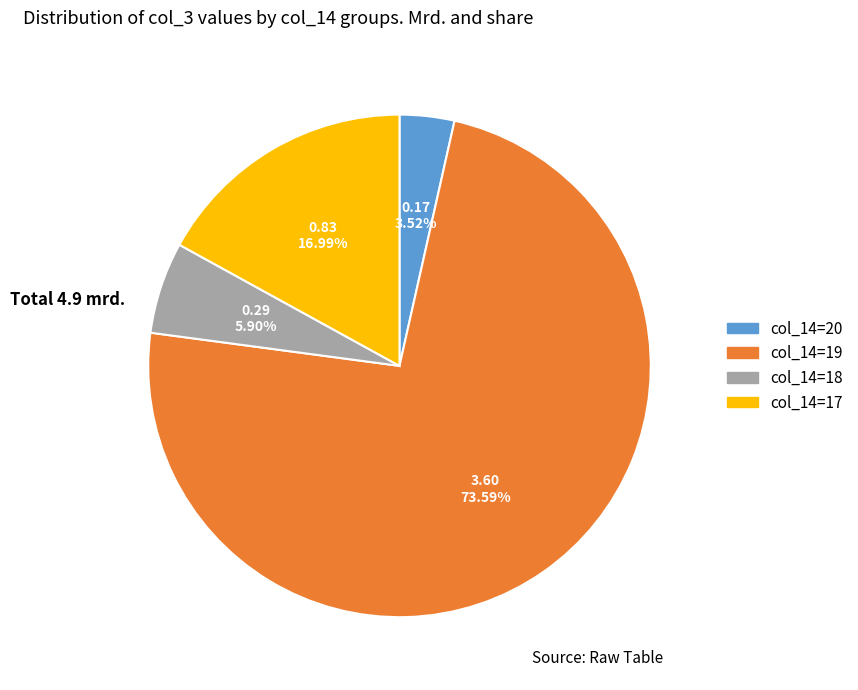

Rank the categories by value from highest to lowest.

col_14=19, col_14=17, col_14=18, col_14=20